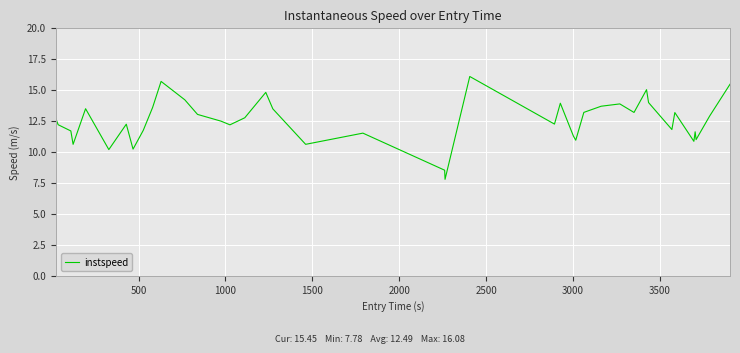

What is the difference between the maximum and minimum values?

8.3